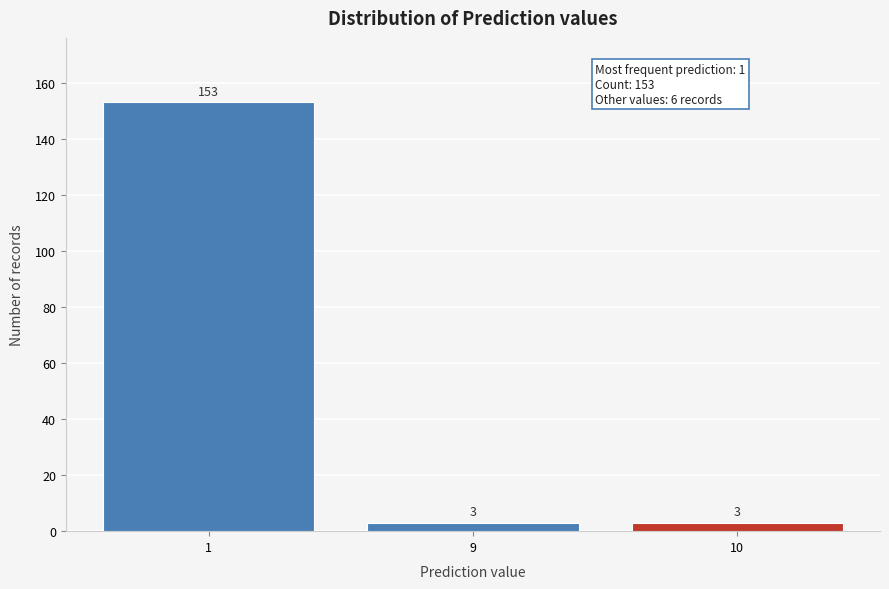

Reading left to right, extract all data points from this chart.

153	3	3